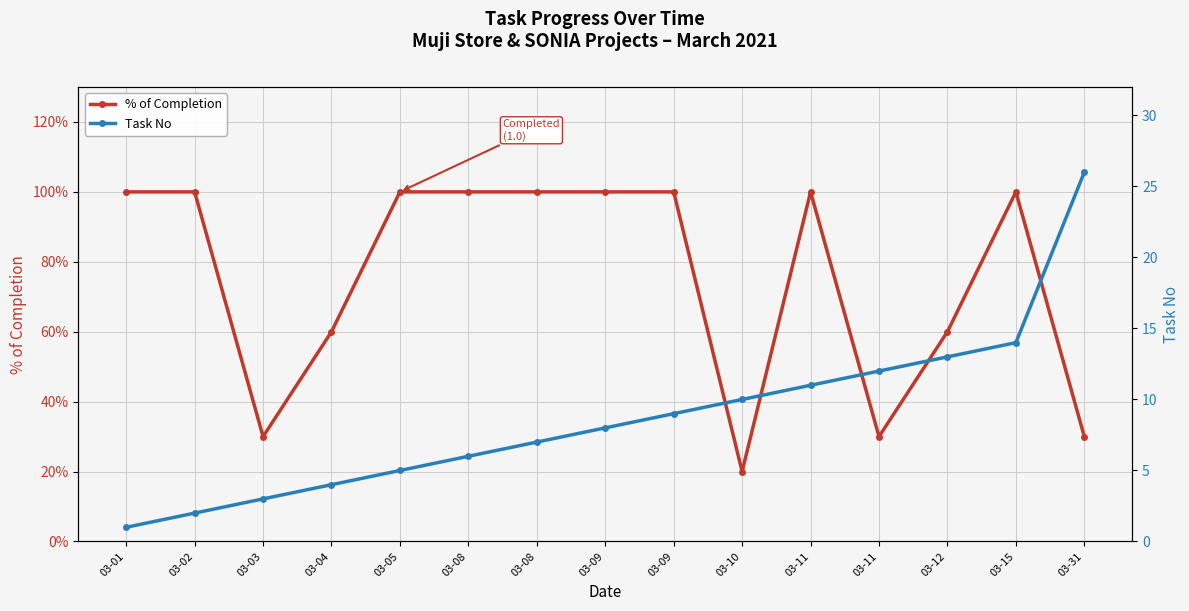

At which category does % of Completion reach its first local peak?

03-11